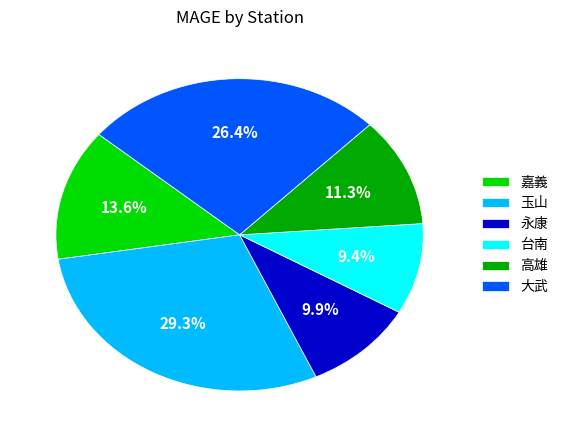

Do 永康 and 玉山 together represent more than half of the pie?

No